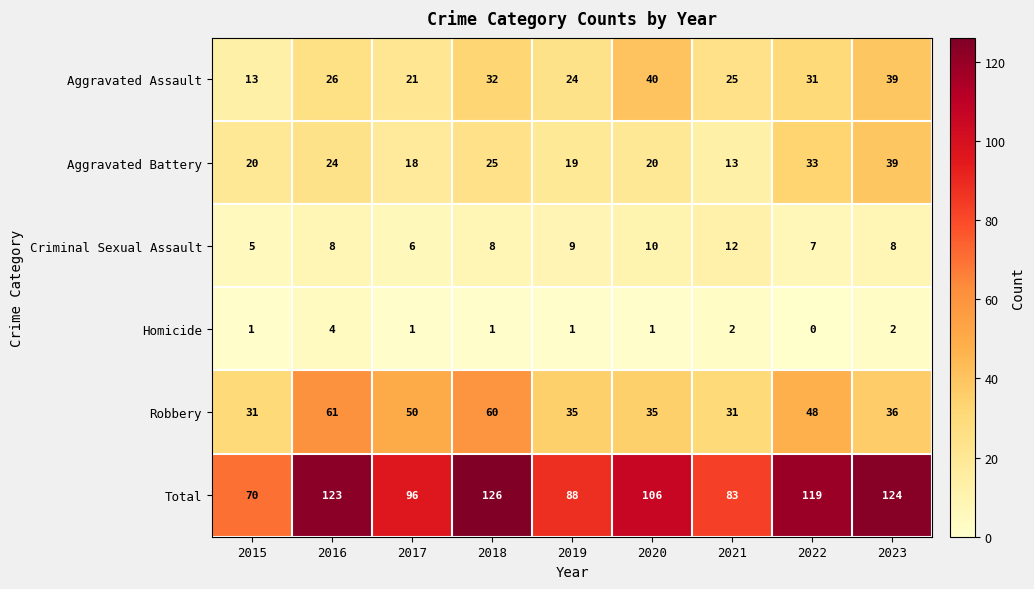

What is the maximum value for Criminal Sexual Assault?

12